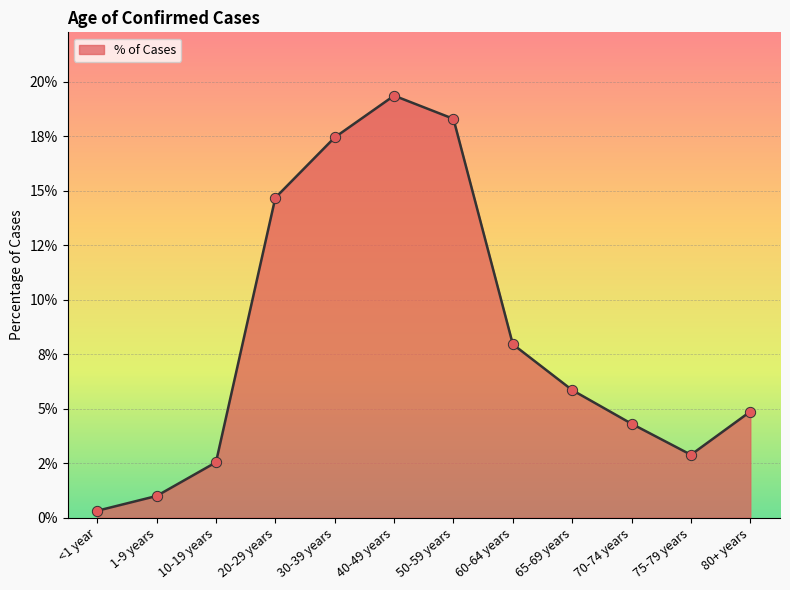

Which has a higher value, 30-39 years or <1 year?

30-39 years